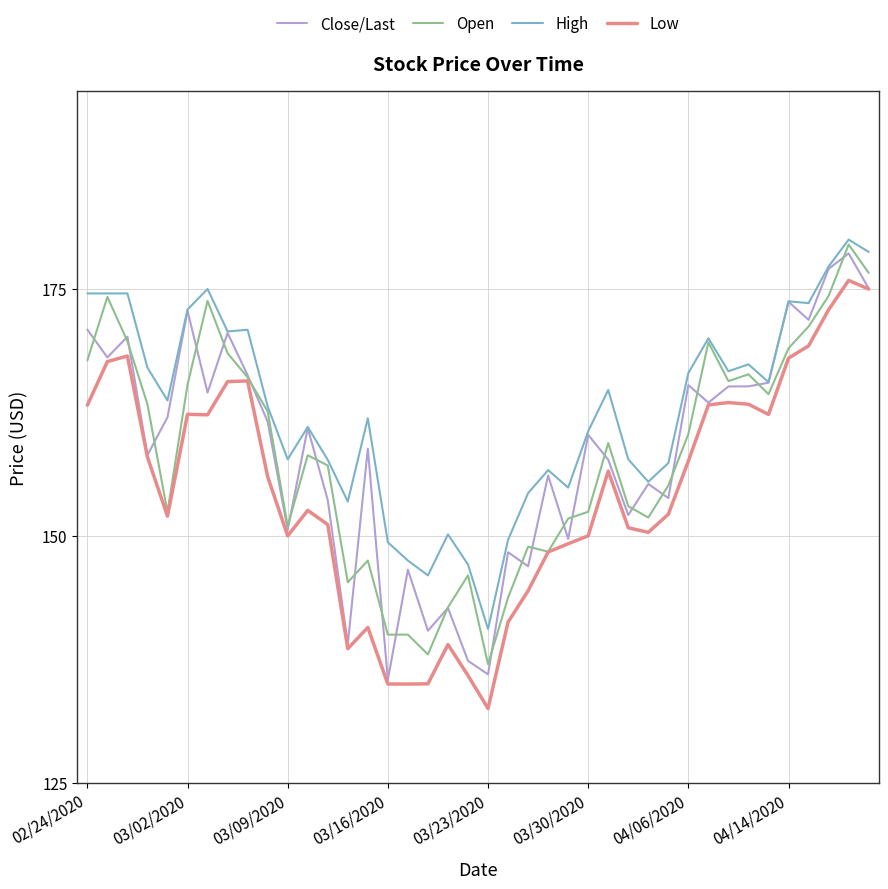

True or false: High and Low cross at least once.

False